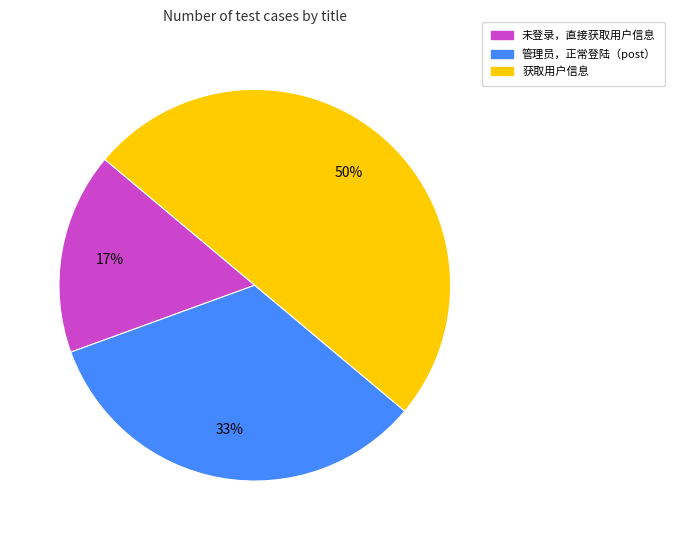

Is the sum of 获取用户信息 and 管理员，正常登陆（post） greater than half?

Yes